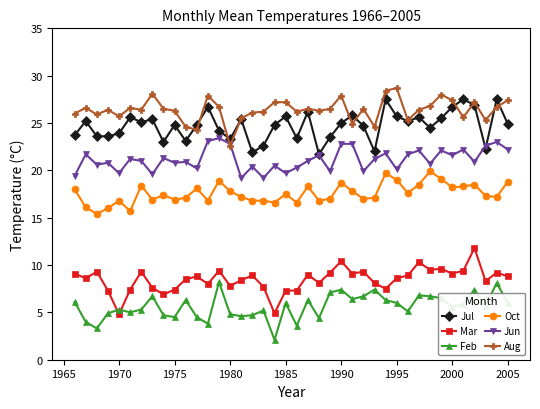

Does the chart have visible grid lines?

No